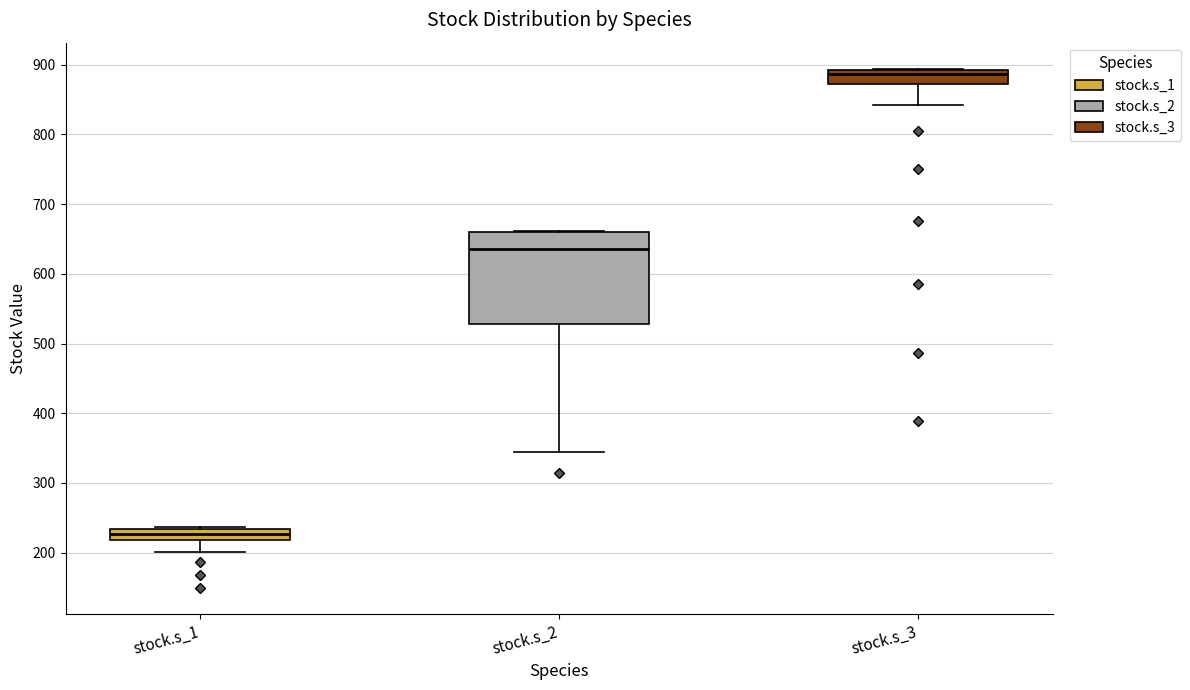

Comparing the boxes themselves (not the whiskers), which one is the tallest?

stock.s_2